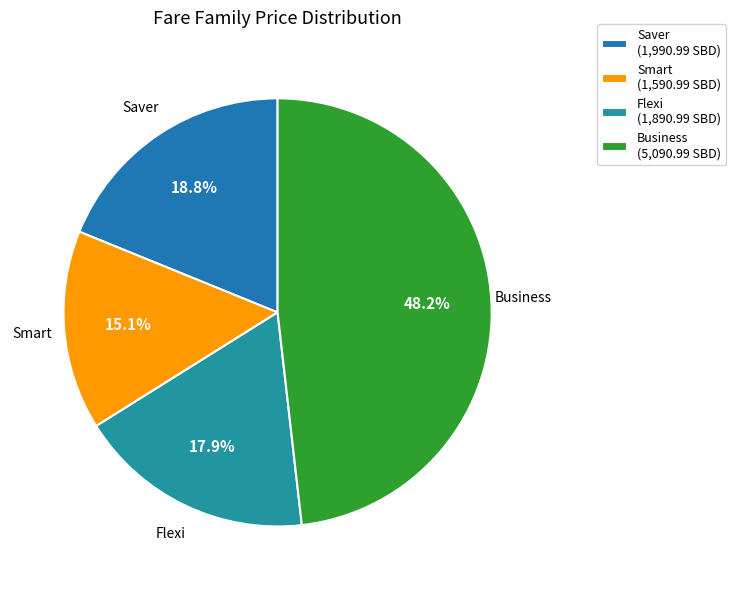

The Business slice represents 40% of the pie. True or false?

False